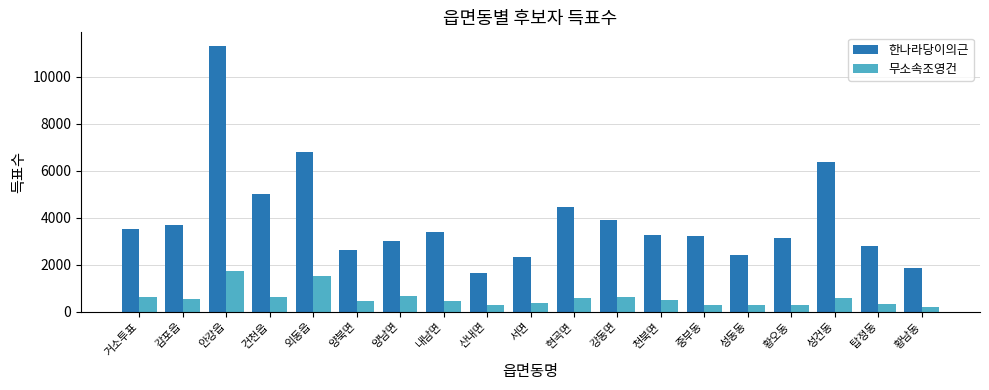

List the series in order of their overall mean, highest first.

한나라당이의근, 무소속조영건